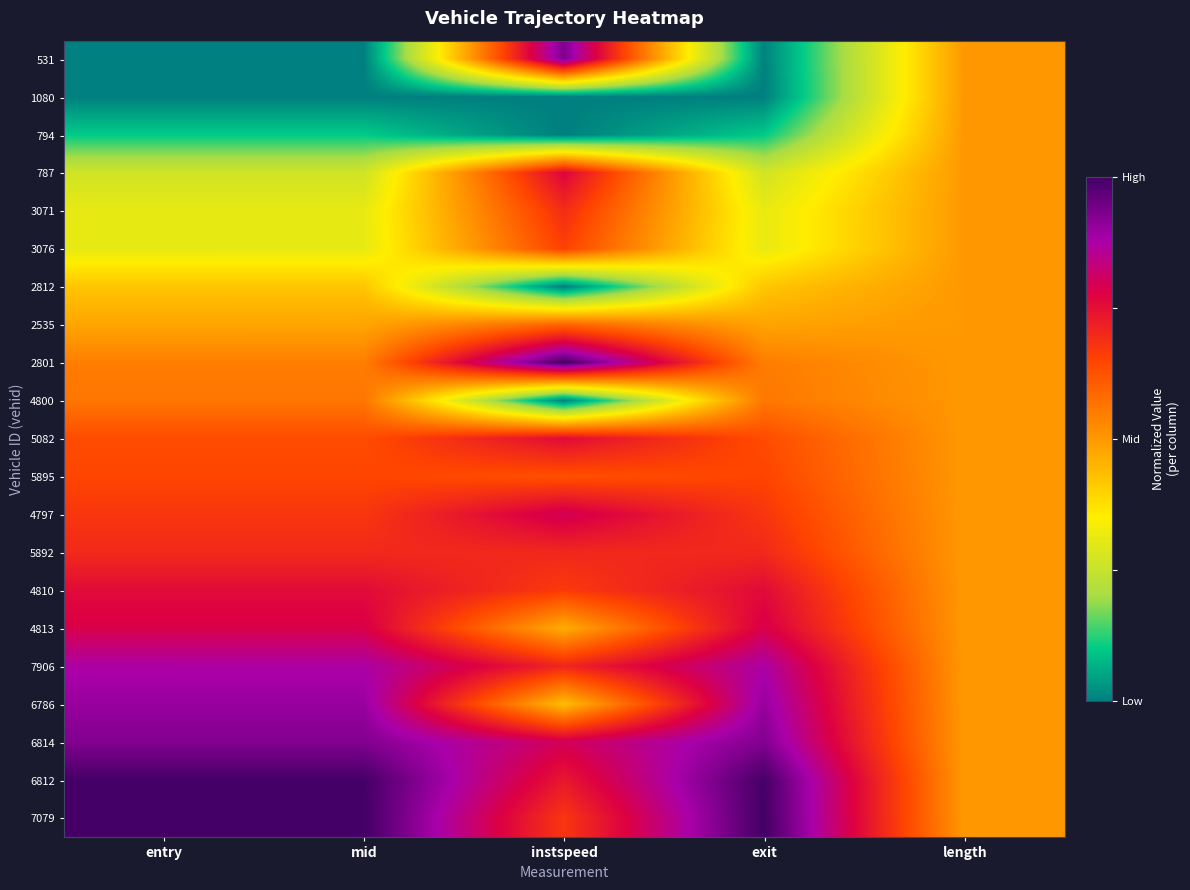

Reading left to right, what are all the values shown in this chart?

531: entry=0.0	mid=0.0	instspeed=0.9	exit=0.0	length=0.5
1080: entry=0.0	mid=0.0	instspeed=0.0	exit=0.0	length=0.5
794: entry=0.1	mid=0.1	instspeed=0.0	exit=0.1	length=0.5
787: entry=0.3	mid=0.3	instspeed=0.8	exit=0.3	length=0.5
3071: entry=0.3	mid=0.3	instspeed=0.7	exit=0.3	length=0.5
3076: entry=0.3	mid=0.3	instspeed=0.7	exit=0.3	length=0.5
2812: entry=0.4	mid=0.4	instspeed=0.0	exit=0.4	length=0.5
2535: entry=0.5	mid=0.5	instspeed=0.6	exit=0.5	length=0.5
2801: entry=0.5	mid=0.5	instspeed=1.0	exit=0.5	length=0.5
4800: entry=0.6	mid=0.6	instspeed=0.0	exit=0.6	length=0.5
5082: entry=0.6	mid=0.6	instspeed=0.8	exit=0.6	length=0.5
5895: entry=0.6	mid=0.6	instspeed=0.6	exit=0.7	length=0.5
4797: entry=0.7	mid=0.7	instspeed=0.8	exit=0.7	length=0.5
5892: entry=0.7	mid=0.7	instspeed=0.7	exit=0.7	length=0.5
4810: entry=0.8	mid=0.8	instspeed=0.7	exit=0.8	length=0.5
4813: entry=0.8	mid=0.8	instspeed=0.5	exit=0.8	length=0.5
7906: entry=0.9	mid=0.9	instspeed=0.7	exit=0.9	length=0.5
6786: entry=0.9	mid=0.9	instspeed=0.4	exit=0.9	length=0.5
6814: entry=0.9	mid=0.9	instspeed=0.8	exit=0.9	length=0.5
6812: entry=1.0	mid=1.0	instspeed=0.7	exit=1.0	length=0.5
7079: entry=1.0	mid=1.0	instspeed=0.7	exit=1.0	length=0.5